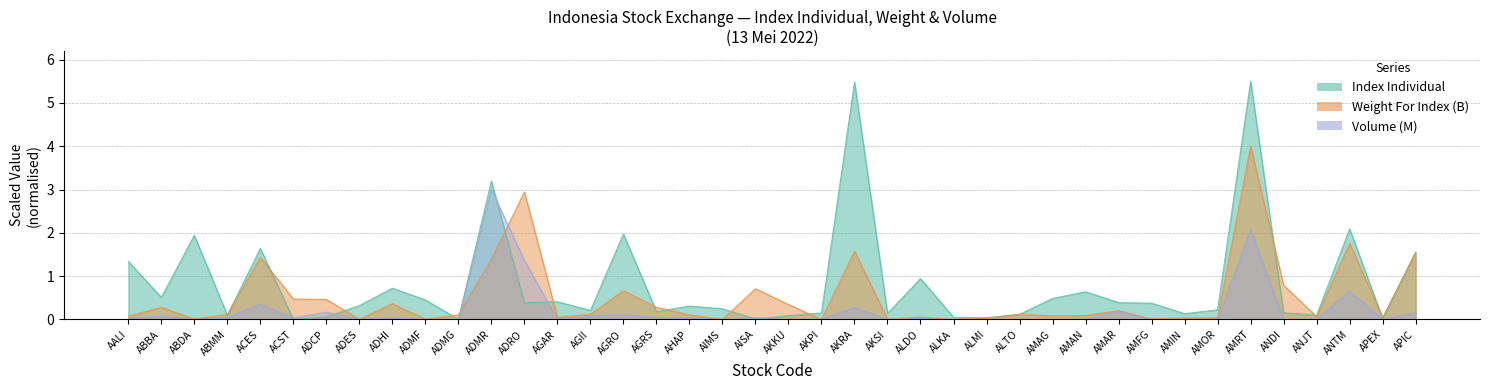

What are all the series names shown in the legend?

Index Individual, Weight For Index (B), Volume (M)